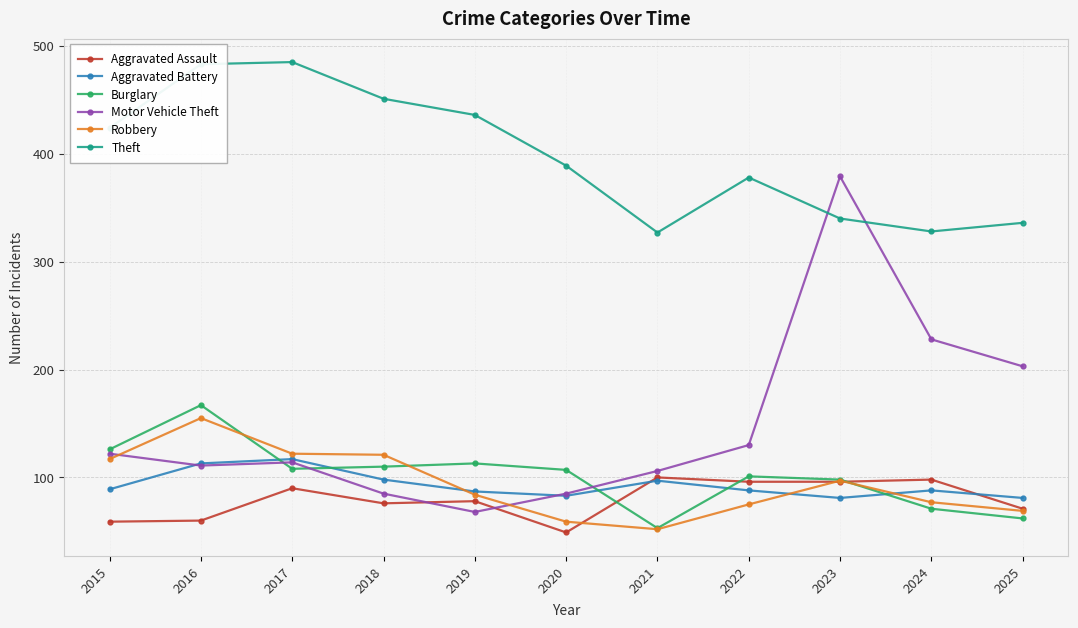

What is the sum of all Motor Vehicle Theft values?

1631